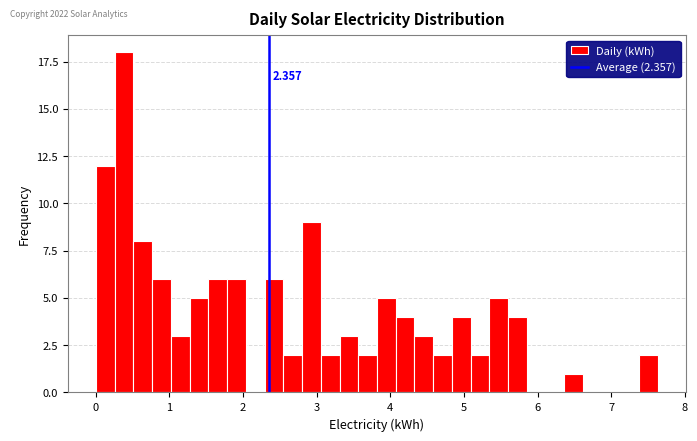

Around what value on the x-axis is the tallest bar? Give the approximate position of its centre, as read against the axis.

0.4